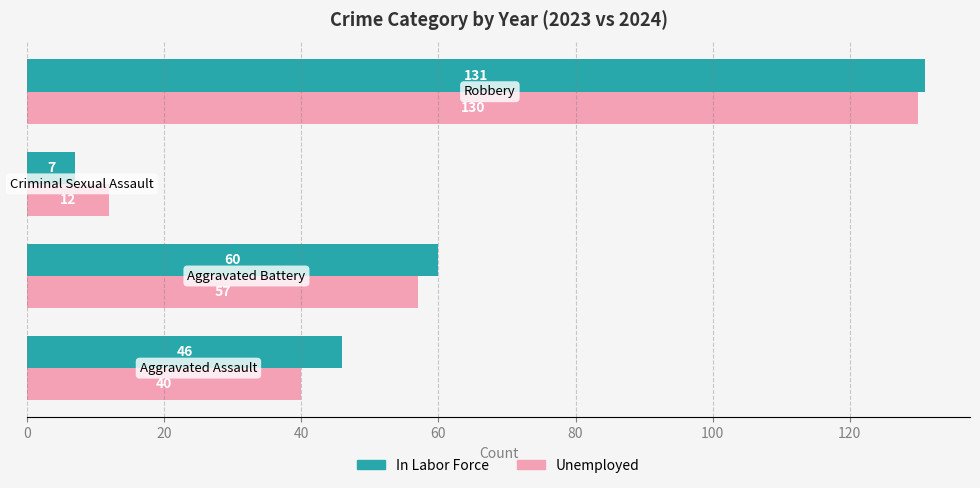

What is the maximum value for In Labor Force?

131